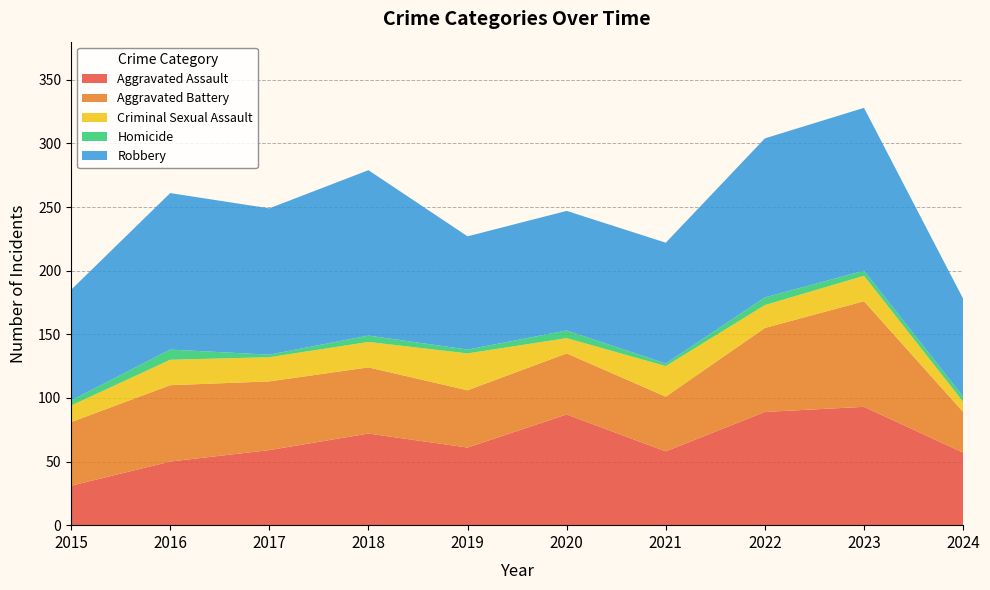

Reading right to left, transcribe all the data shown in this chart.

Aggravated Assault: 57	93	89	58	87	61	72	59	50	31
Aggravated Battery: 32	83	66	43	48	45	52	54	60	50
Criminal Sexual Assault: 8	20	18	24	12	29	20	19	20	13
Homicide: 4	4	6	2	6	3	5	2	8	4
Robbery: 77	128	125	95	94	89	130	115	123	87